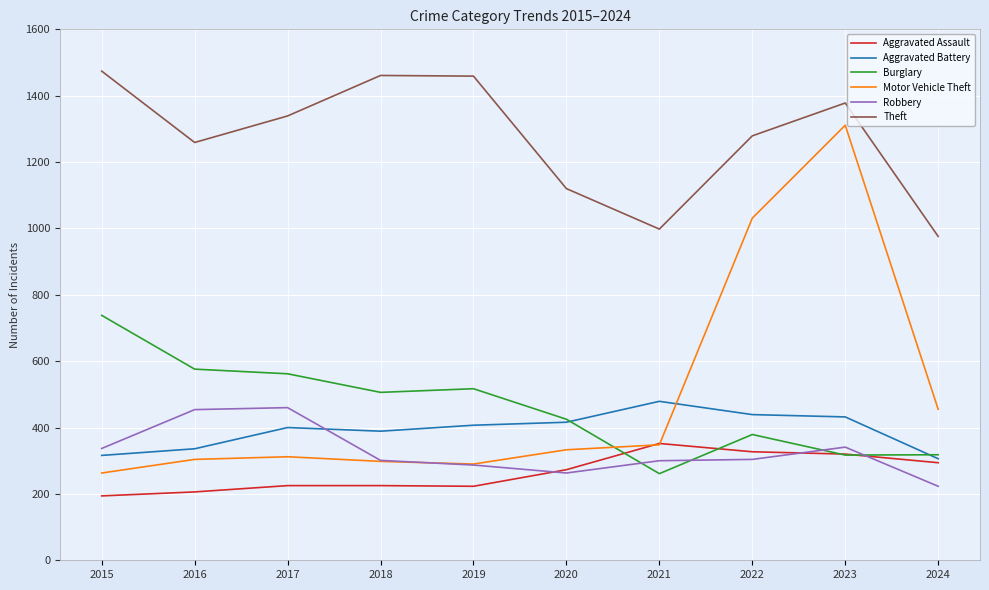

True or false: Robbery and Theft intersect in this chart.

False